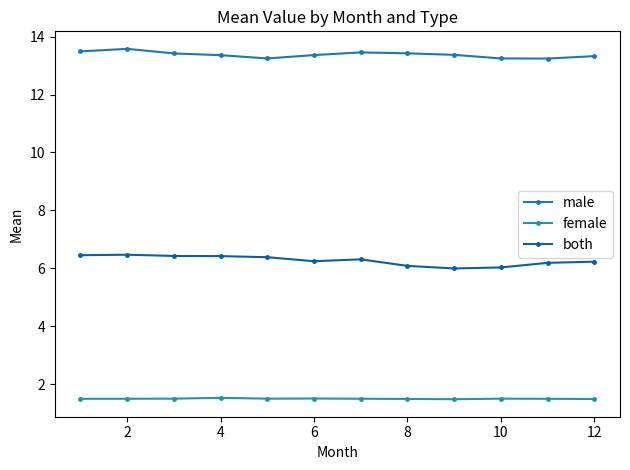

True or false: male has more than 0 interior local peaks.

True